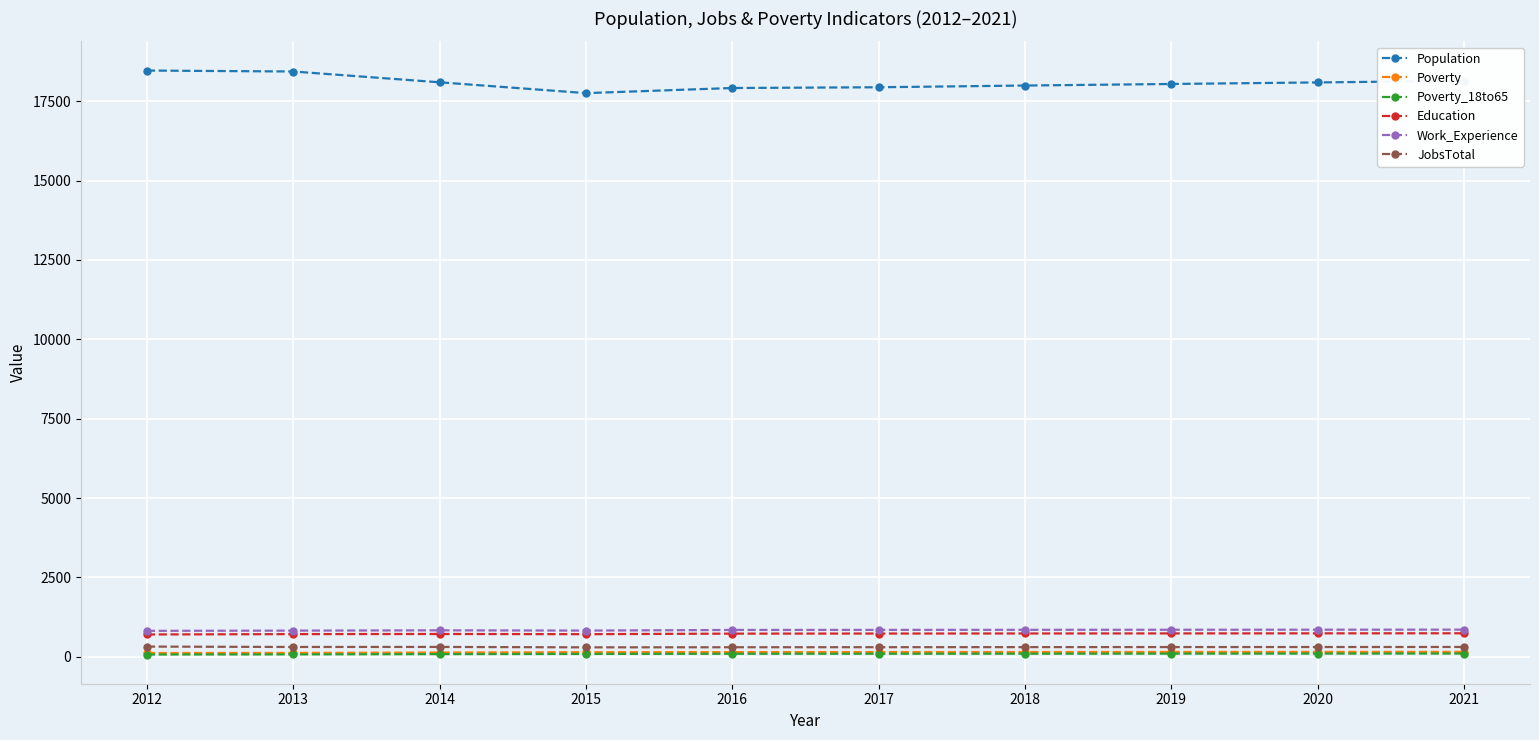

True or false: Work_Experience and Population cross at least once.

False